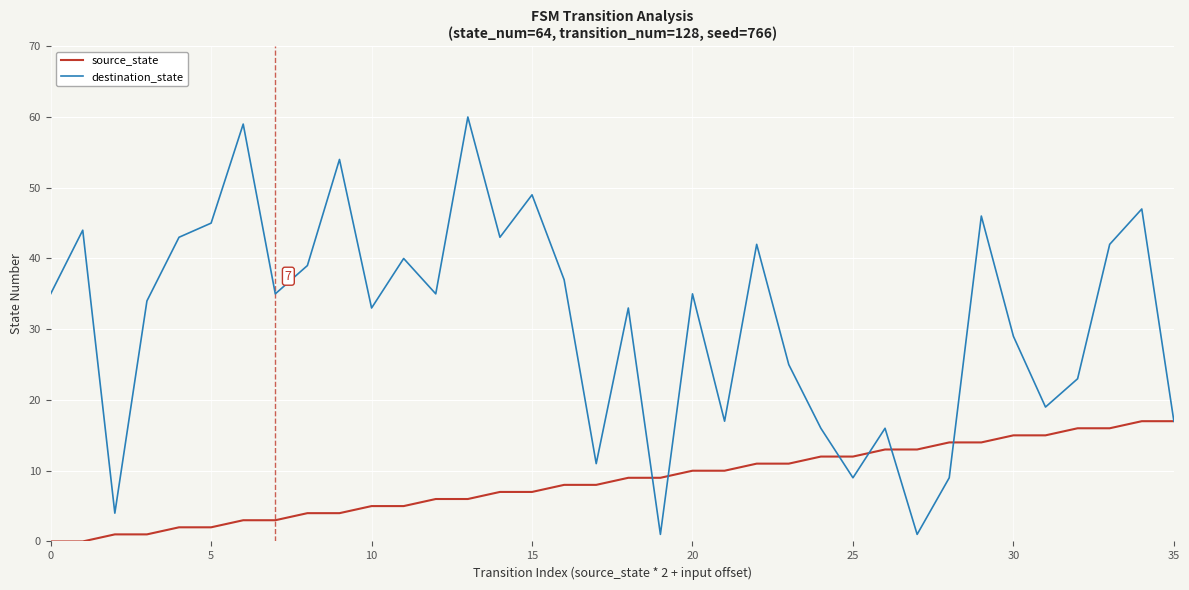

Which series has the largest total across all categories?

destination_state